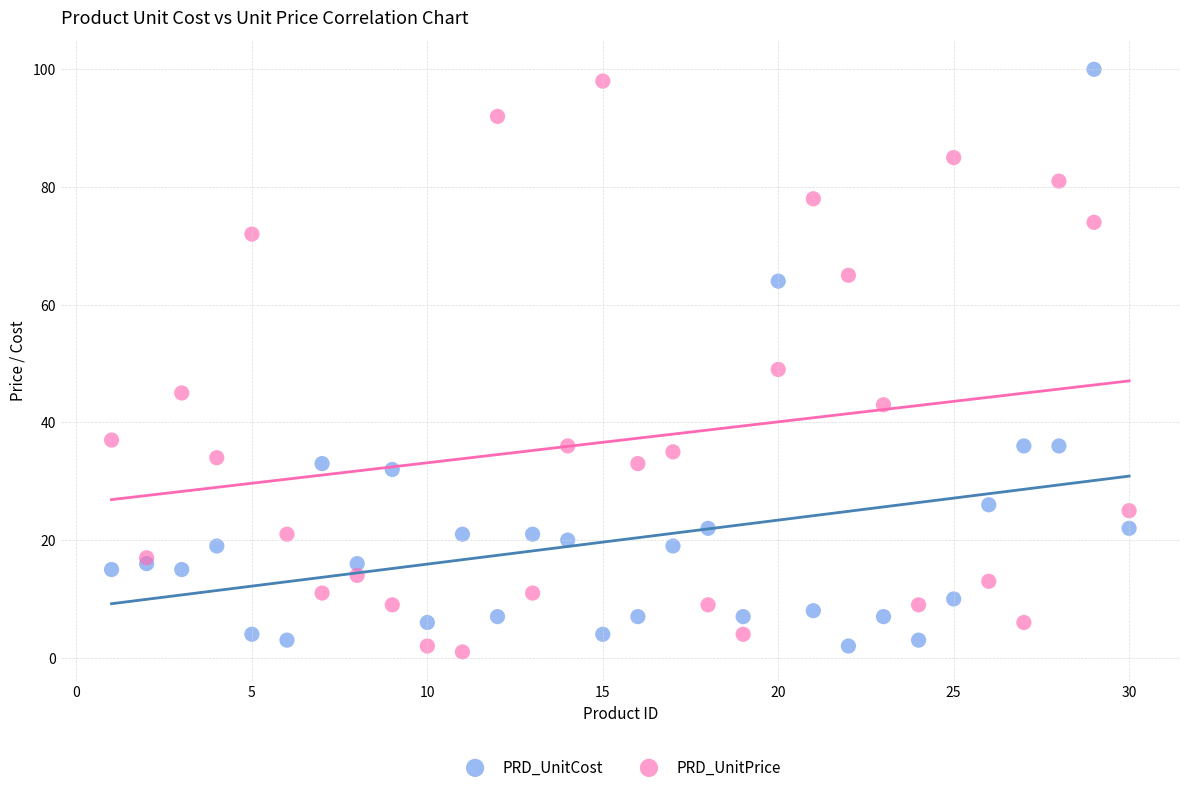

In the PRD_UnitCost series, what Y value is closest to 51?

64